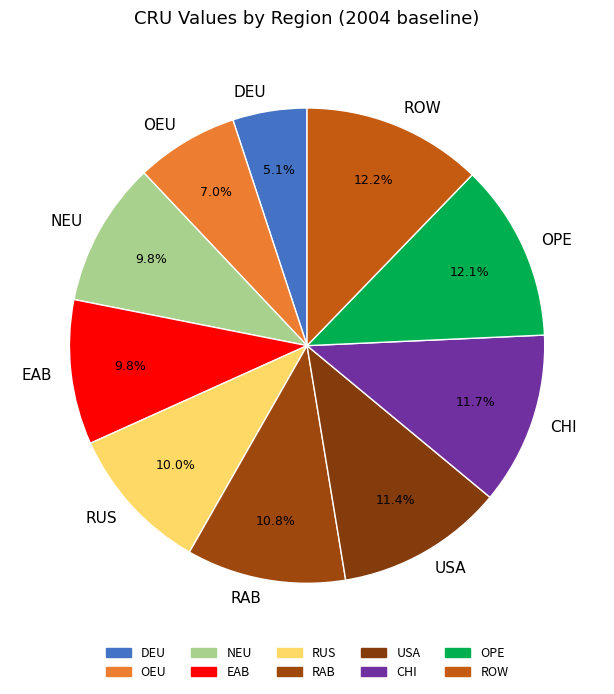

What is the smallest slice in the pie chart?

DEU